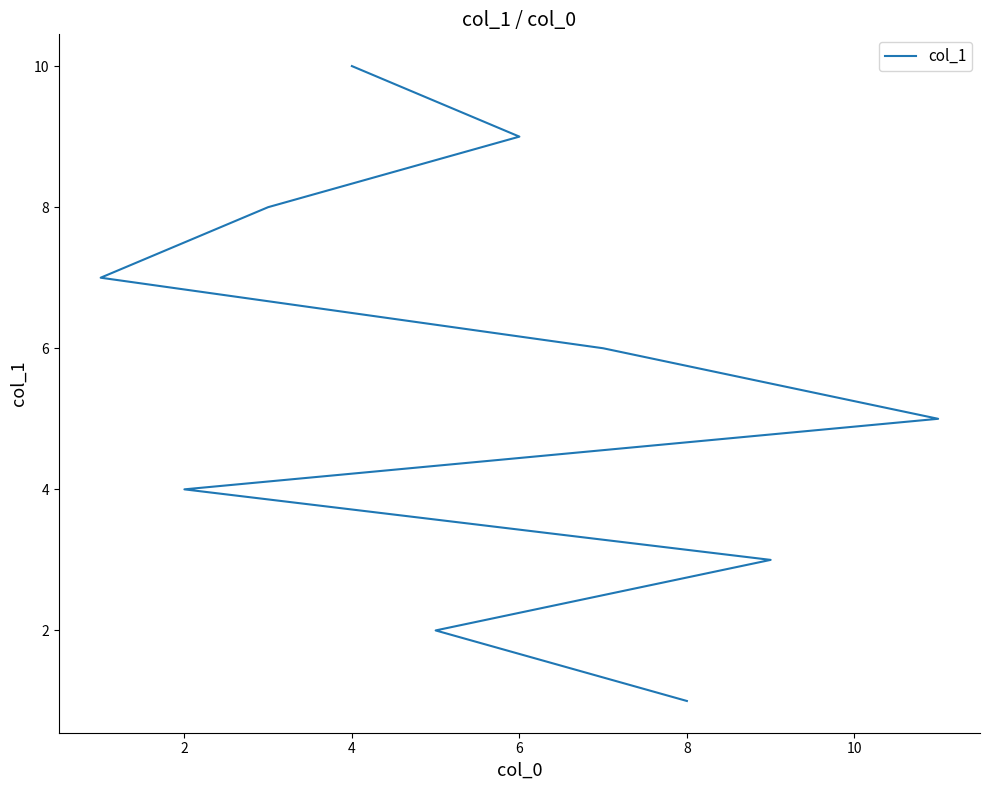

What is the smallest value displayed?

1